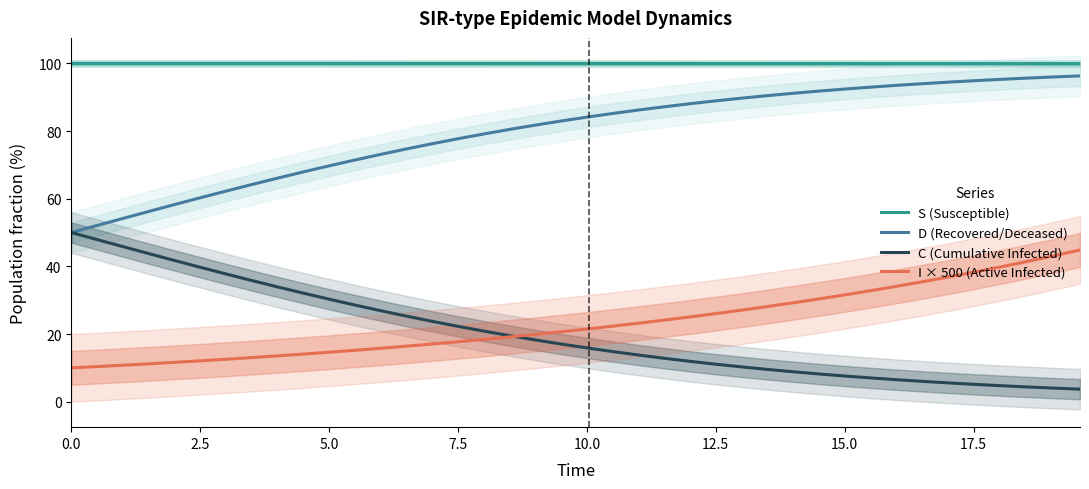

What are all the series names shown in the legend?

S (Susceptible), D (Recovered/Deceased), C (Cumulative Infected), I × 500 (Active Infected)